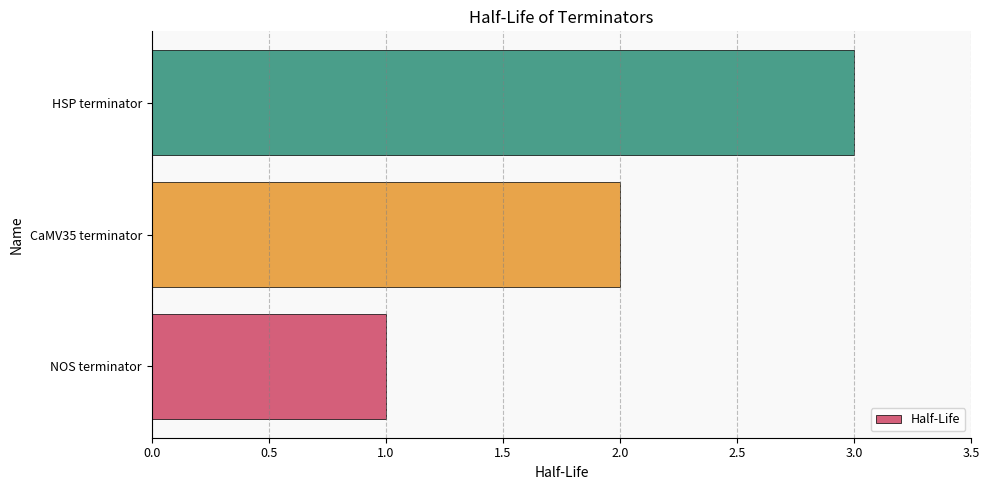

What is the greatest value displayed?

3